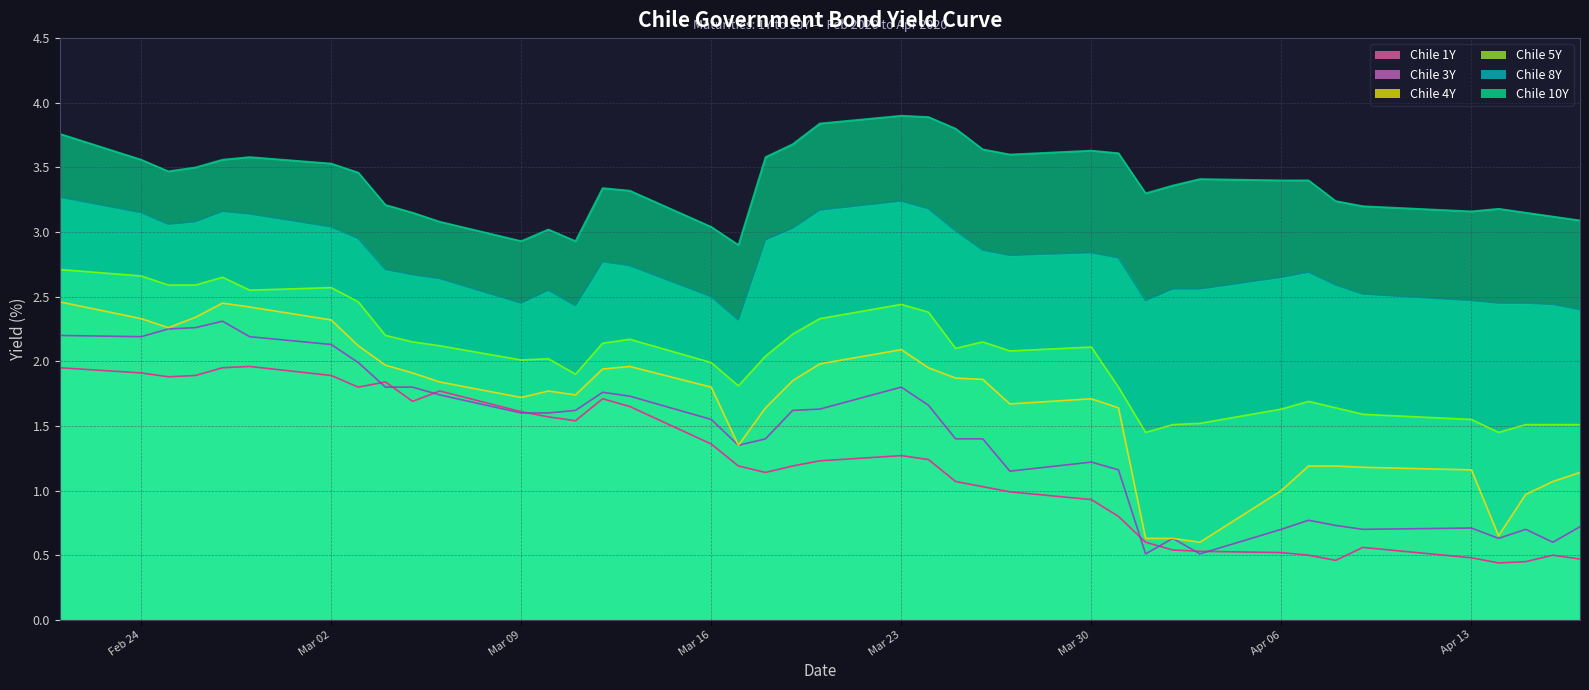

What is the value of the Chile 8Y point at the 38th from the left?

2.5